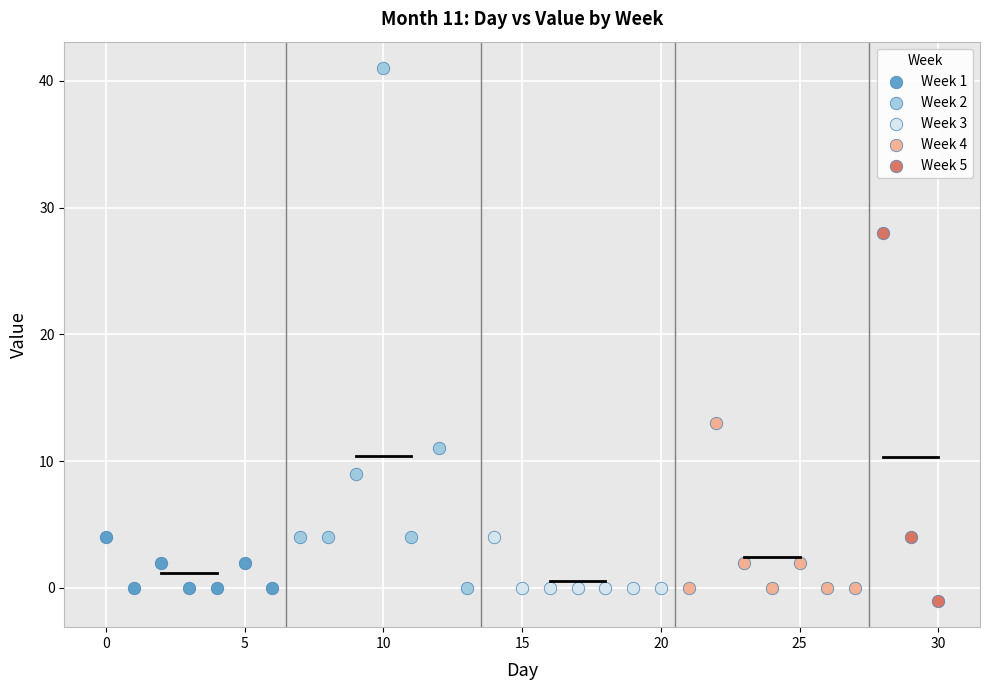

What are all the series names shown in the legend?

Week 1, Week 2, Week 3, Week 4, Week 5